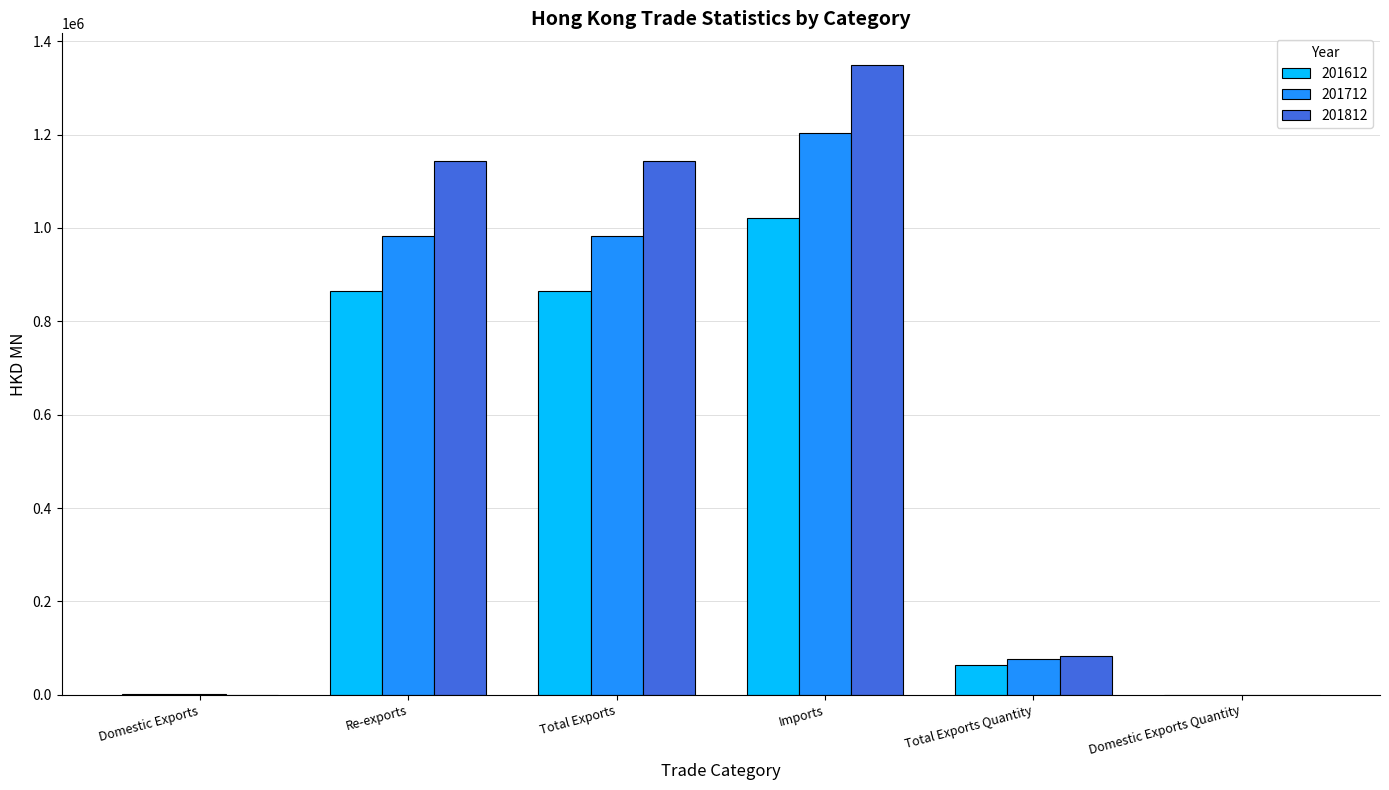

How many values in the 201612 series exceed 864241?

3